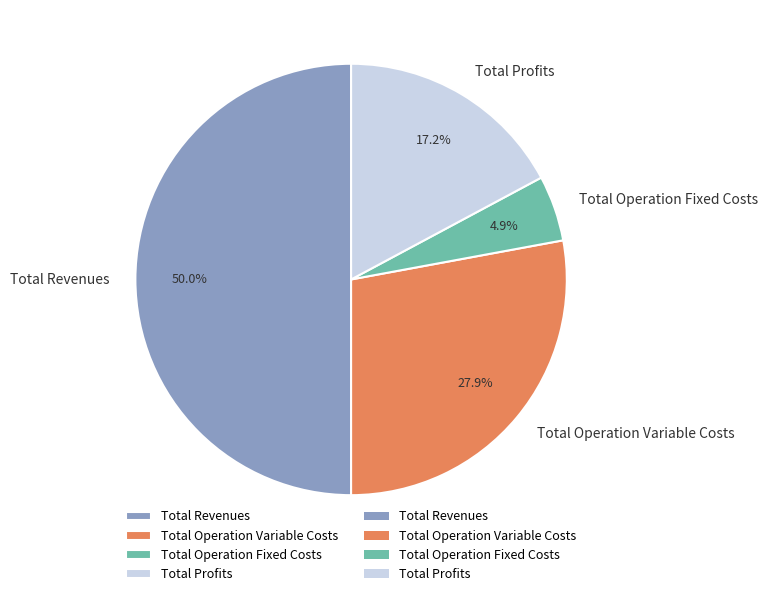

Is it true that Total Operation Variable Costs is 28% of the pie?

True